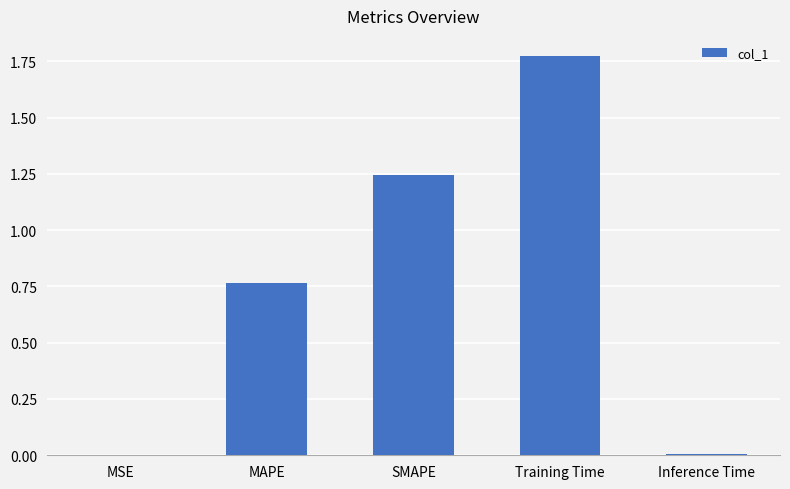

True or false: the data shows 0.0 at MSE.

True